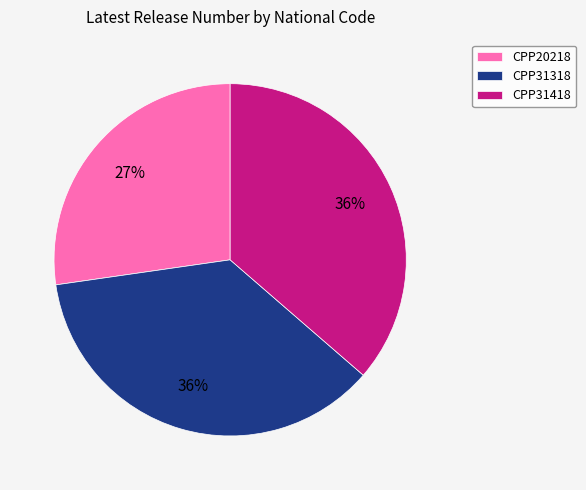

Does any single category account for the majority?

No